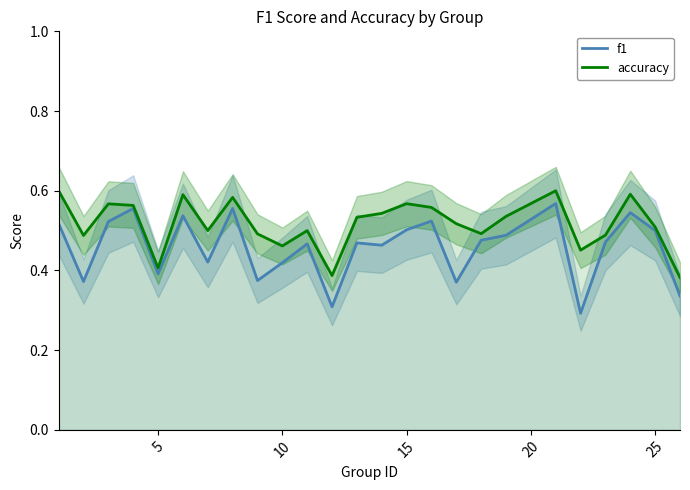

How many data points does each series have?

25